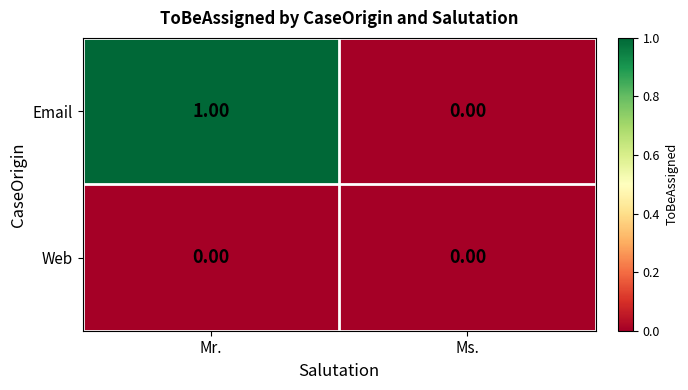

Which category has the highest value in the Email series?

Mr.